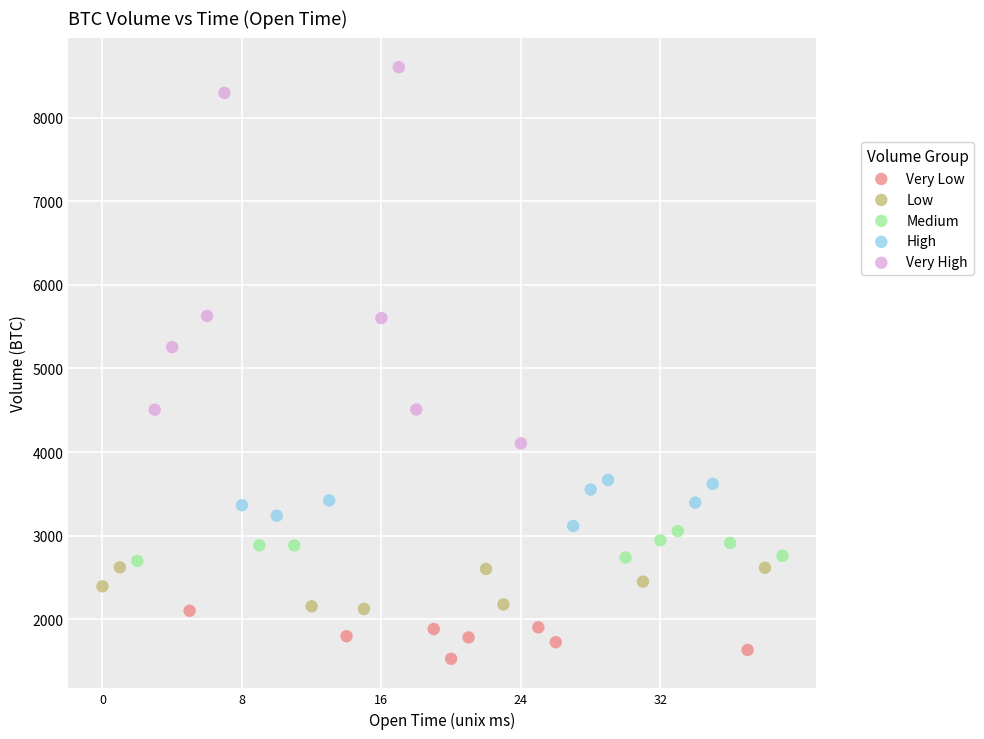

Which series reaches the minimum Y coordinate?

Very Low